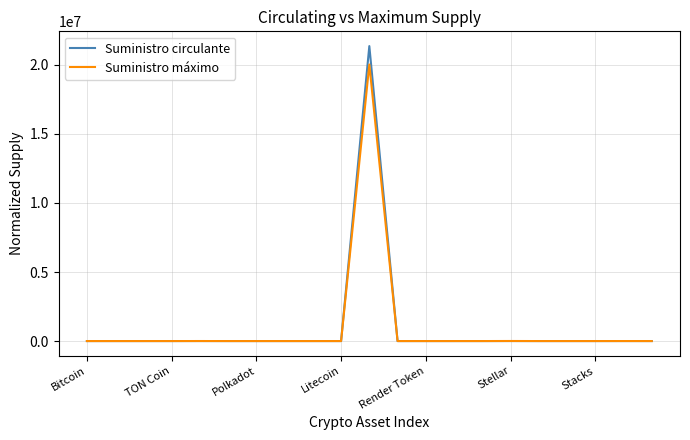

What is the highest value of the Suministro circulante series?

21365598.8